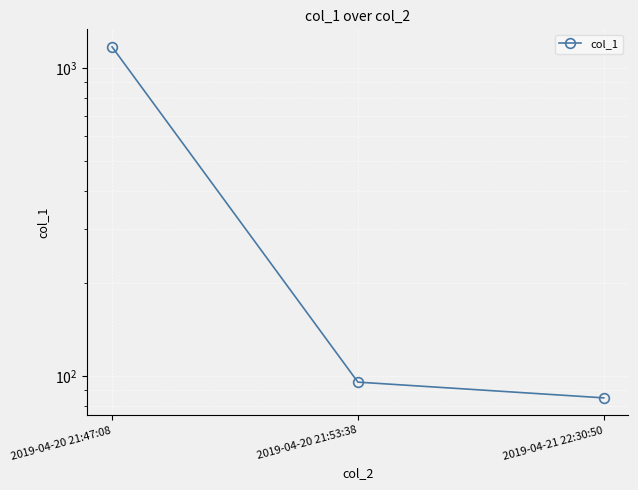

Reading left to right, transcribe all the data shown in this chart.

2019-04-20 21:47:08=1172.2	2019-04-20 21:53:38=95.5	2019-04-21 22:30:50=84.9